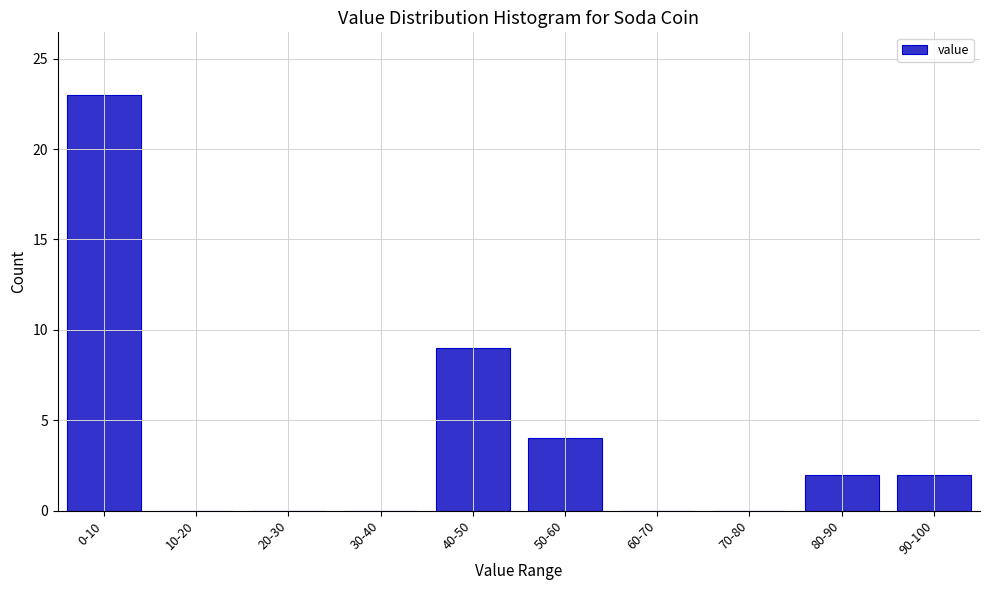

Reading left to right, list all the values displayed in this chart.

0-10=23	10-20=0	20-30=0	30-40=0	40-50=9	50-60=4	60-70=0	70-80=0	80-90=2	90-100=2